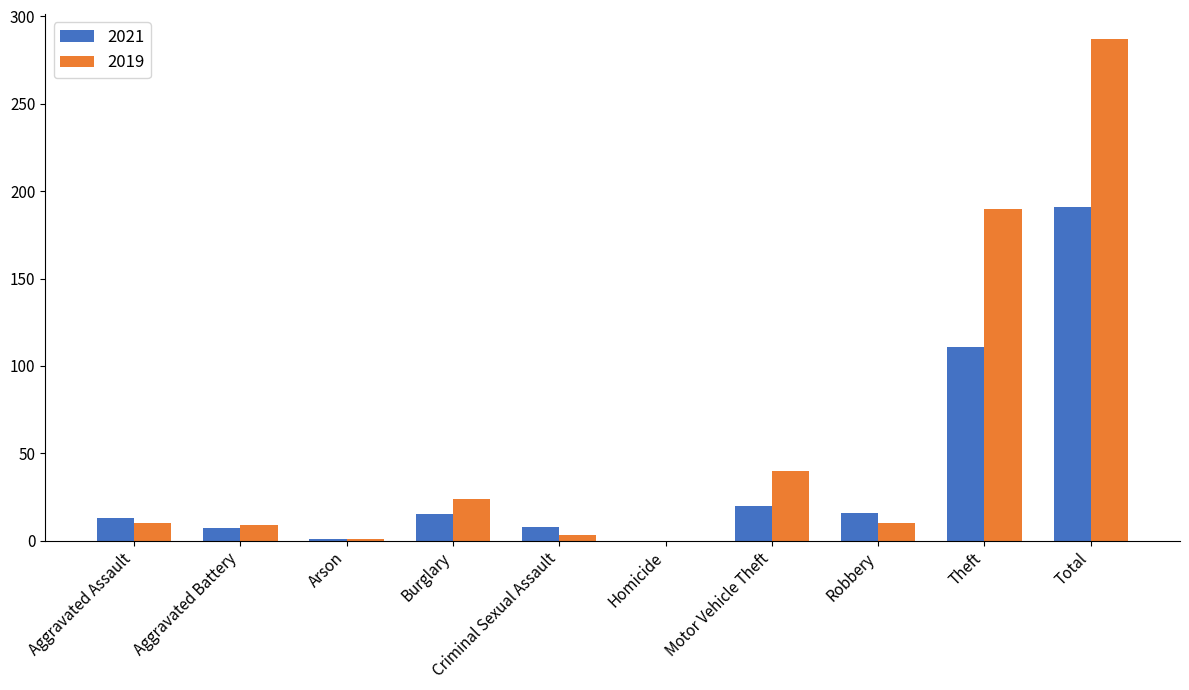

Is it true that 2021 equals 8 at Criminal Sexual Assault?

True